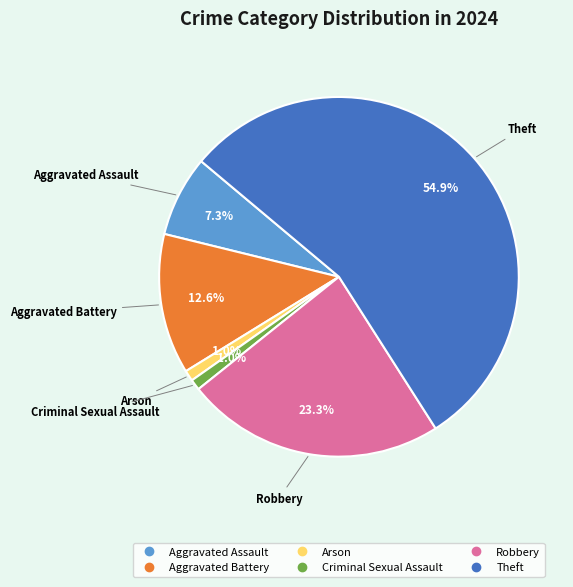

Is there a majority slice in this chart?

Yes